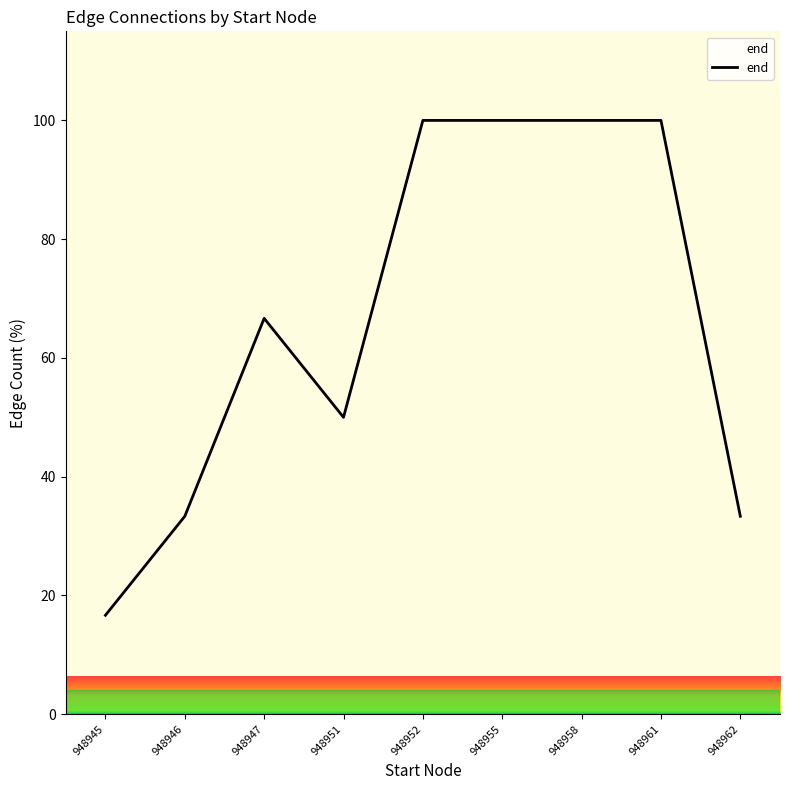

How many values are below 66?

4